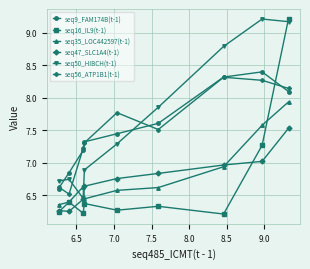

What is the sum of all seq16_IL9(t-1) values?

60.5